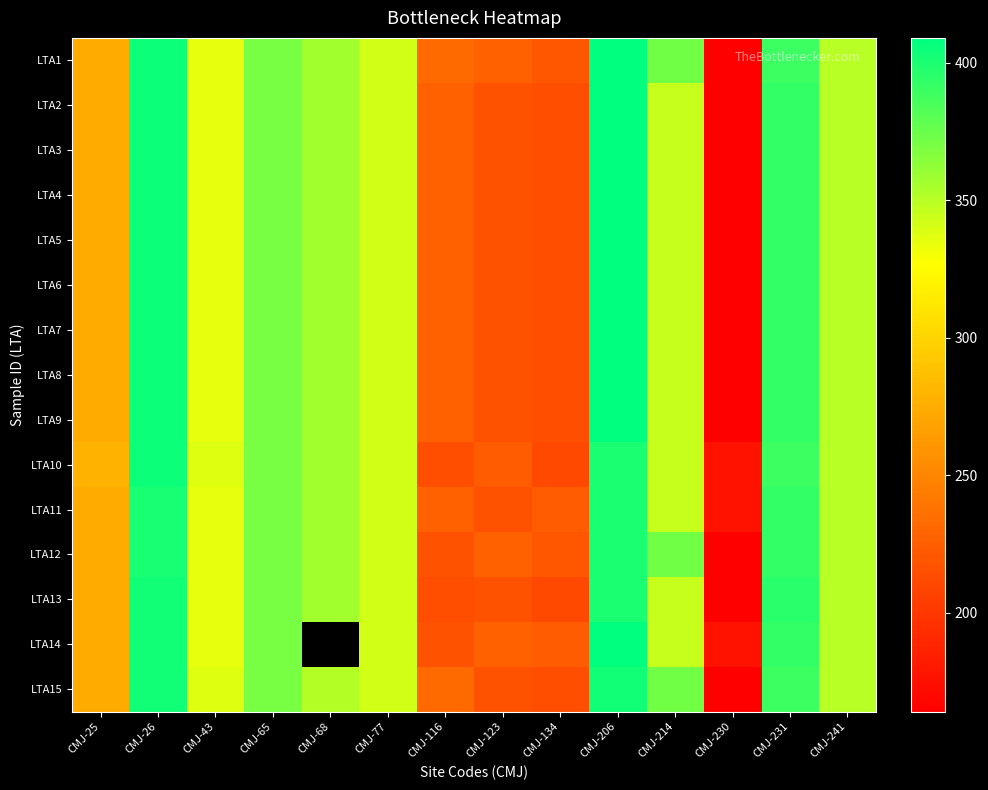

How many data points does each series have?

14